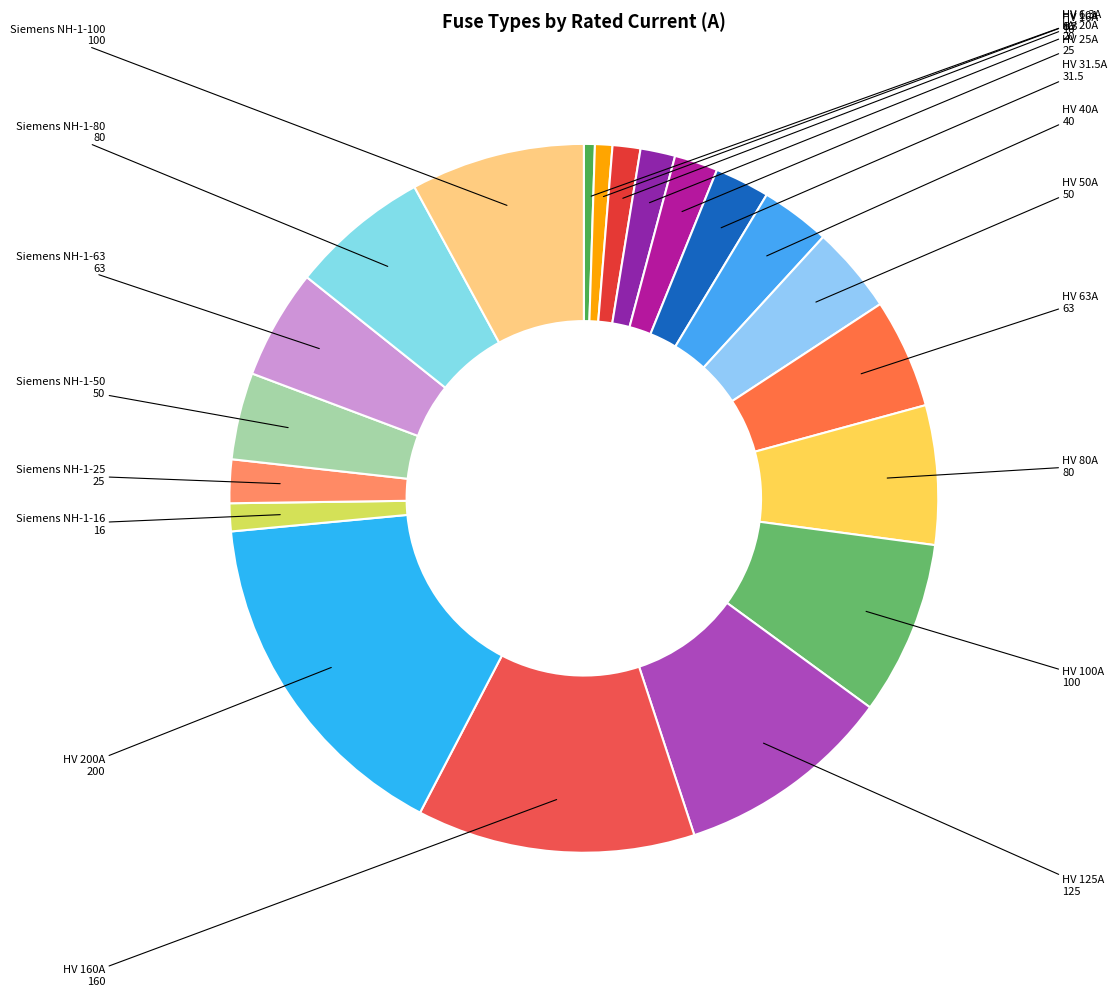

What is the largest slice in the pie chart?

HV 200A